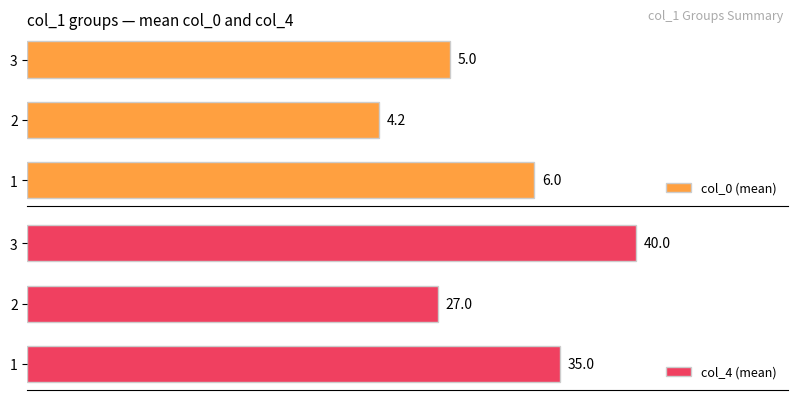

List the labels in order of col_0 (mean) value, largest first.

1, 3, 2